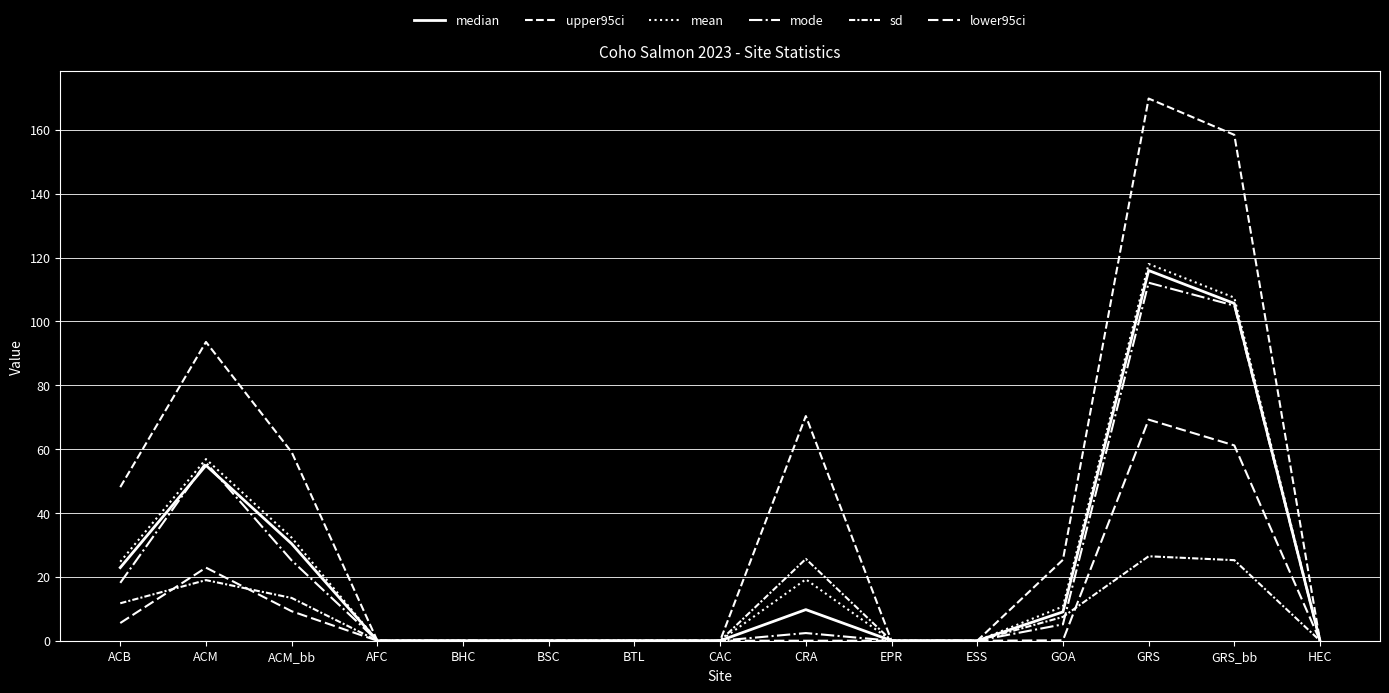

Does the chart display data point markers on the line(s)?

No